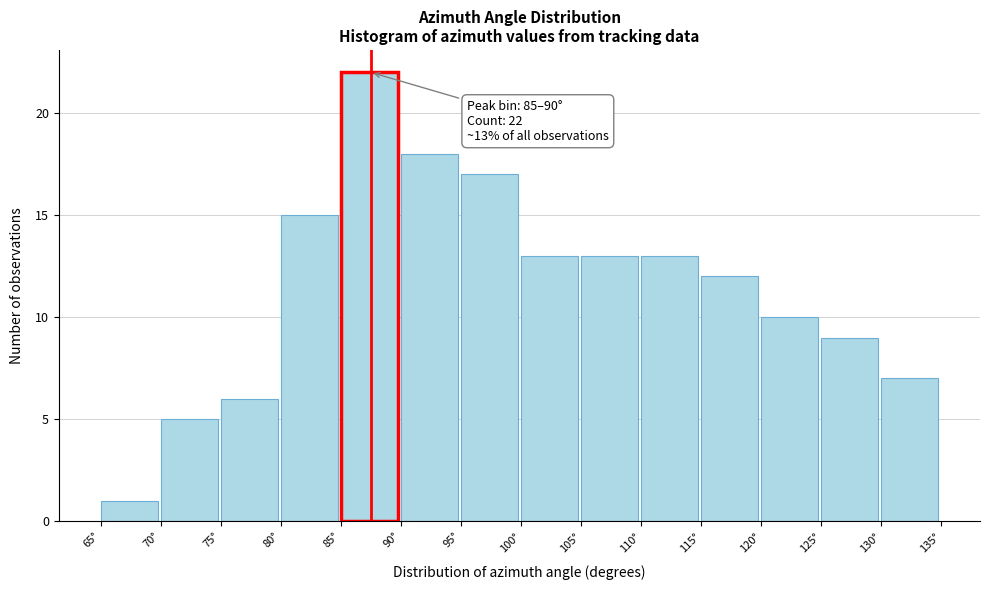

Over which range of the x-axis is the bar tallest?

85 to 90